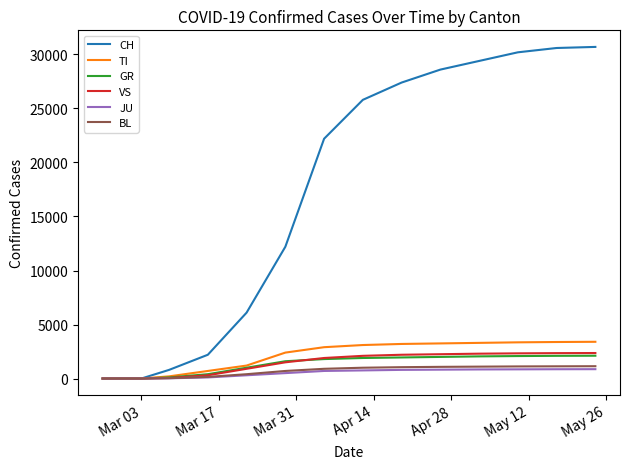

At how many categories does at least one series exceed 14912?

8